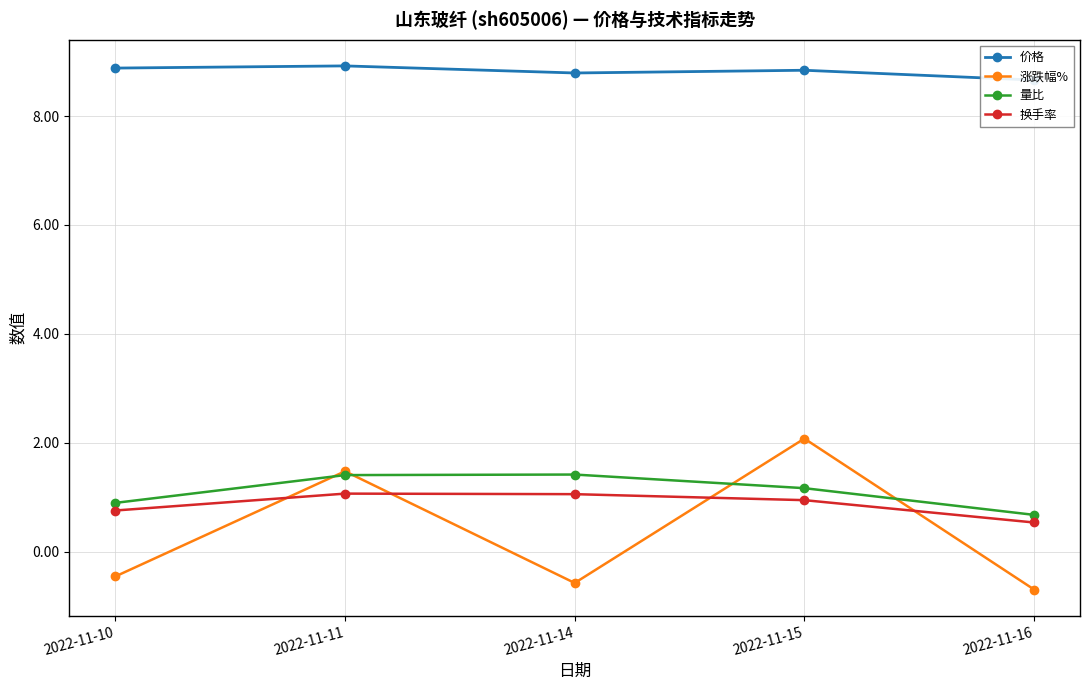

List the labels in order of 价格 value, largest first.

2022-11-11, 2022-11-10, 2022-11-15, 2022-11-14, 2022-11-16